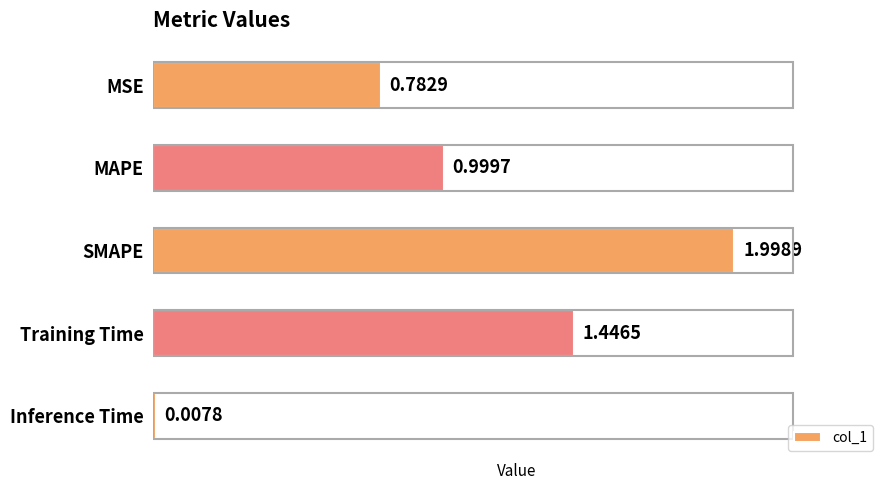

List the labels in order of value, smallest first.

Inference Time, MSE, MAPE, Training Time, SMAPE